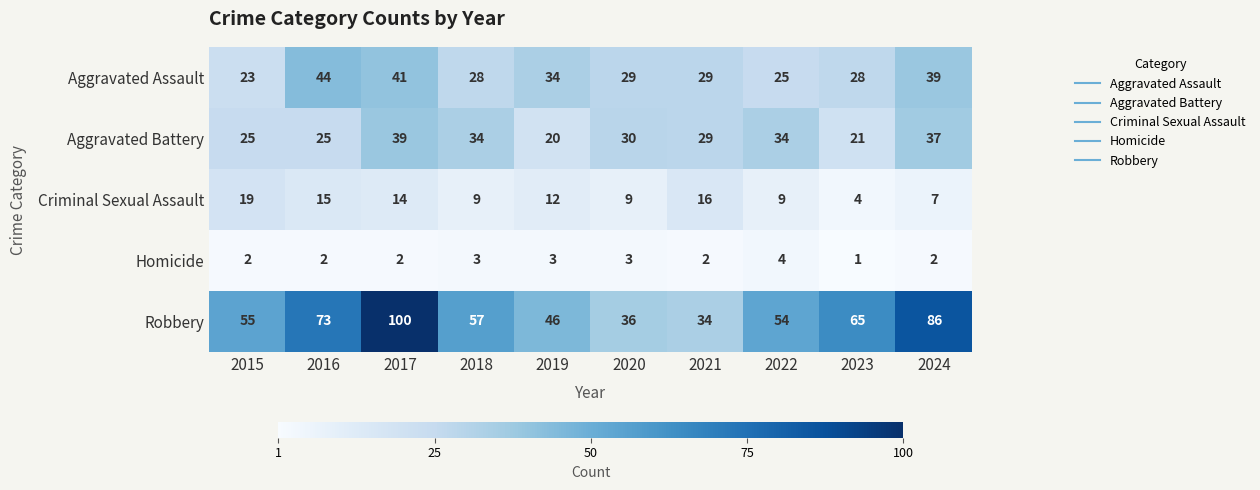

At which label is Aggravated Battery closest to 29?

2021